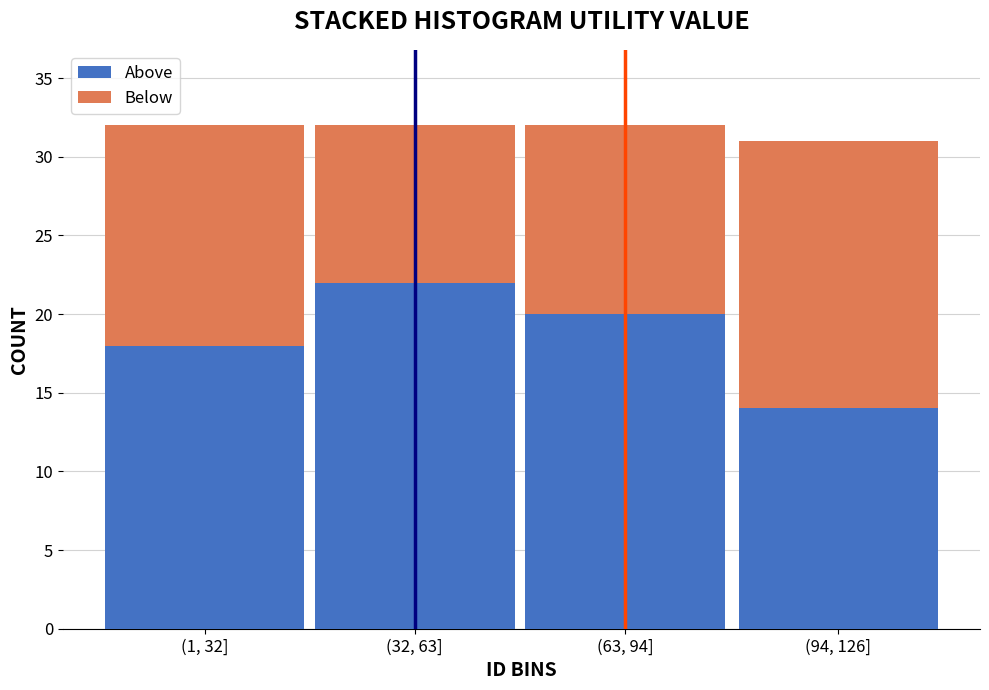

Reading left to right, what are the values for Above?

(1, 32]=18	(32, 63]=22	(63, 94]=20	(94, 126]=14